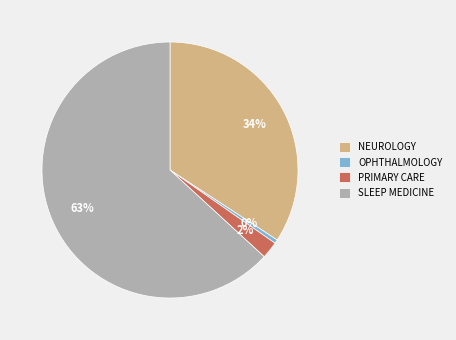

To the nearest percent, what portion does PRIMARY CARE represent?

2%